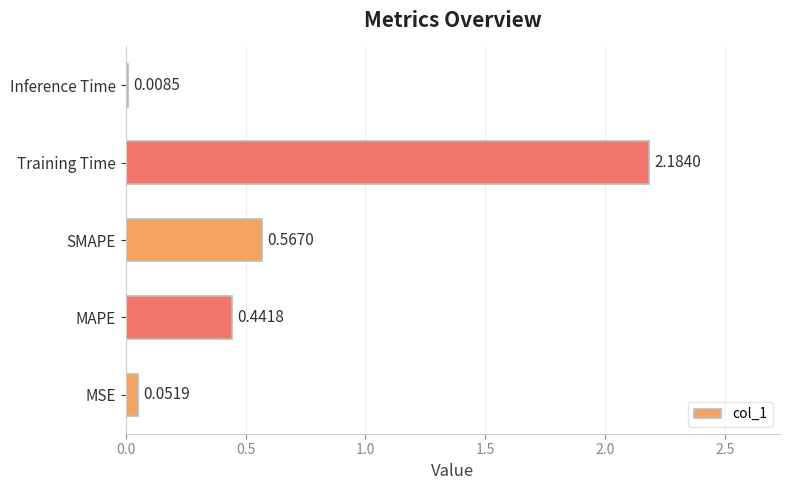

Between MSE and Inference Time, which is larger?

MSE